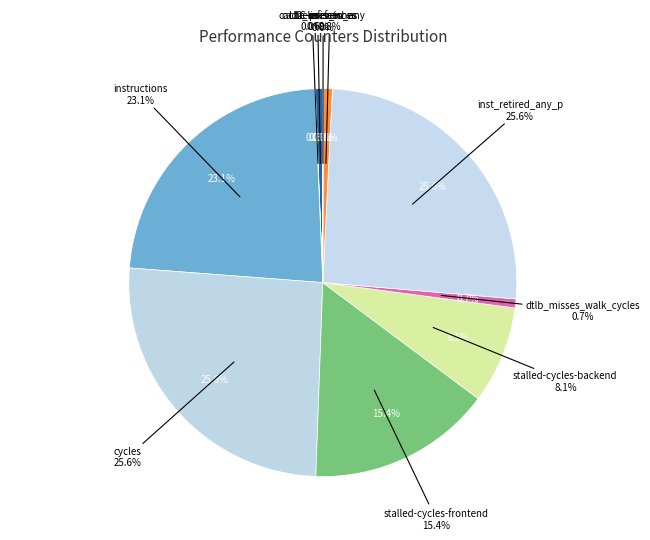

Which category has the biggest portion of the pie?

cycles